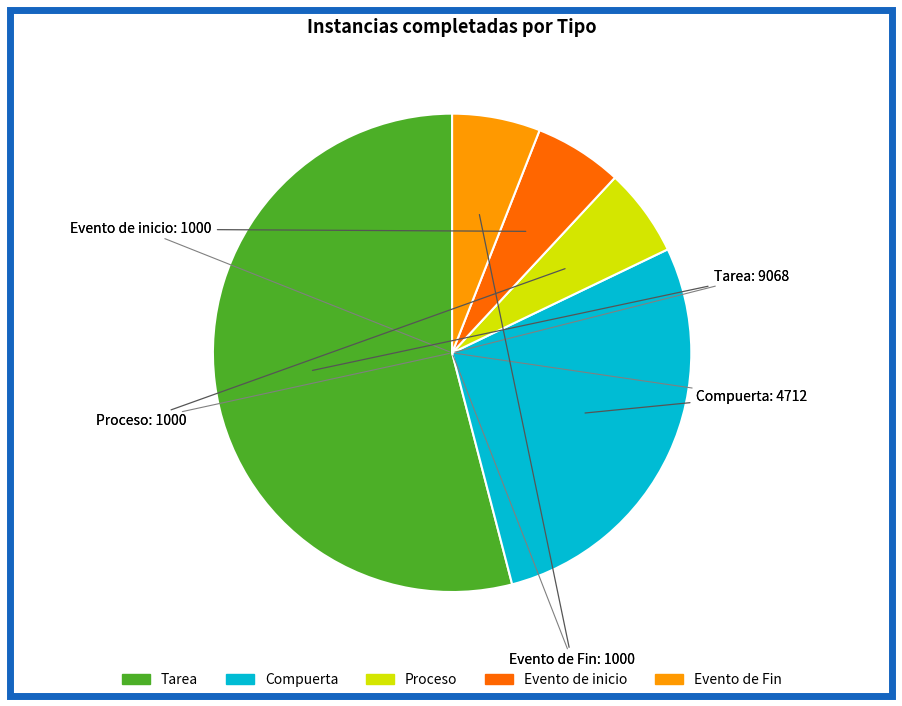

Is there a majority slice in this chart?

Yes